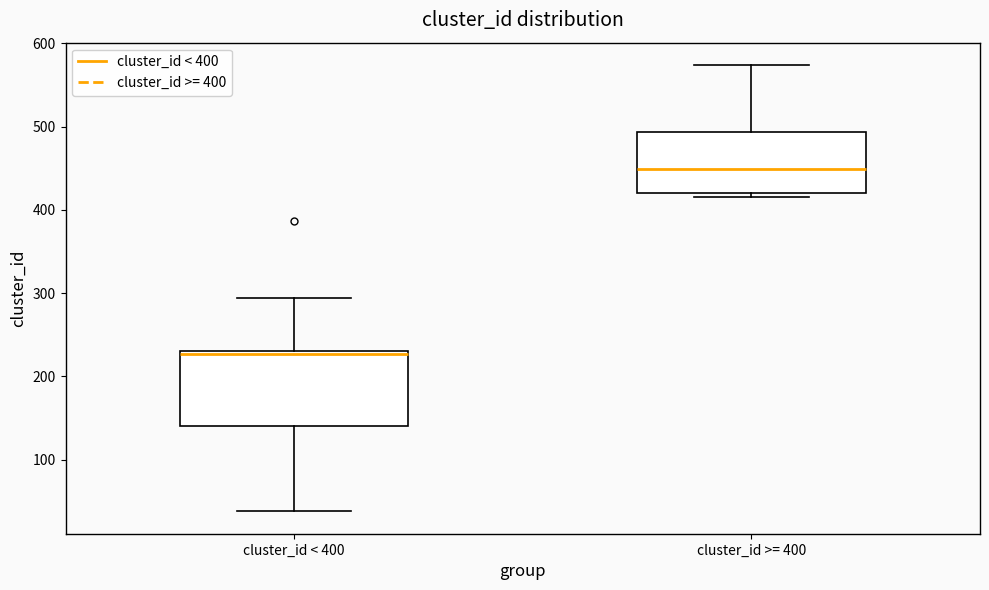

Reading left to right, transcribe this box plot: for each box, give where its median line is, the range the box spans, and where its two whiskers end, as read against the y-axis. The values are not printed on the chart, so give them approximately, as read against the axis.

cluster_id < 400: median 230, box 140 to 230, whiskers 40 to 290
cluster_id >= 400: median 450, box 420 to 490, whiskers 420 (just below the box's lower edge) to 570